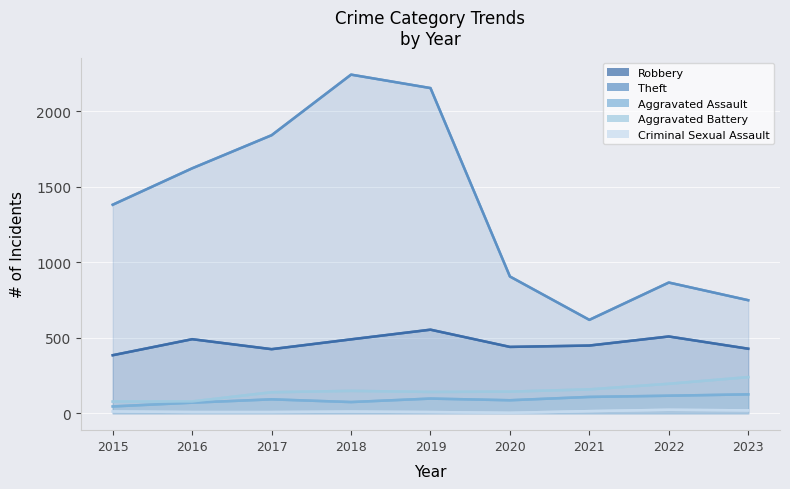

What is the difference between the maximum and second lowest values in the Theft series?

1493